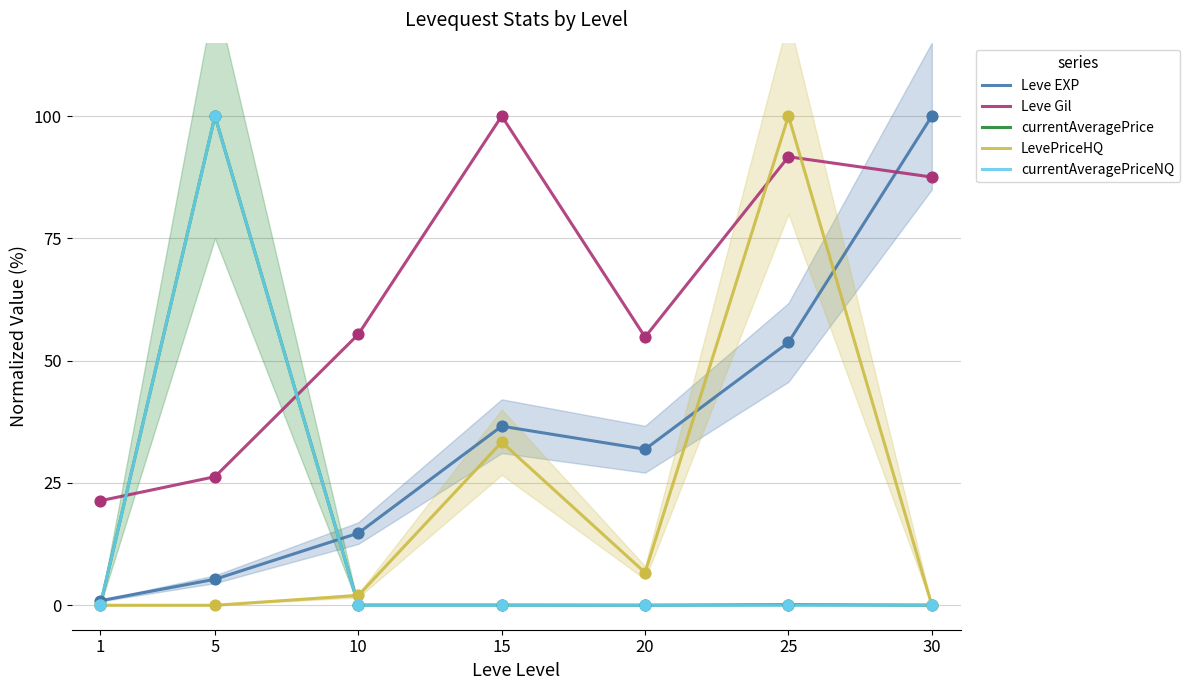

Which series reaches the minimum Y coordinate?

LevePriceHQ